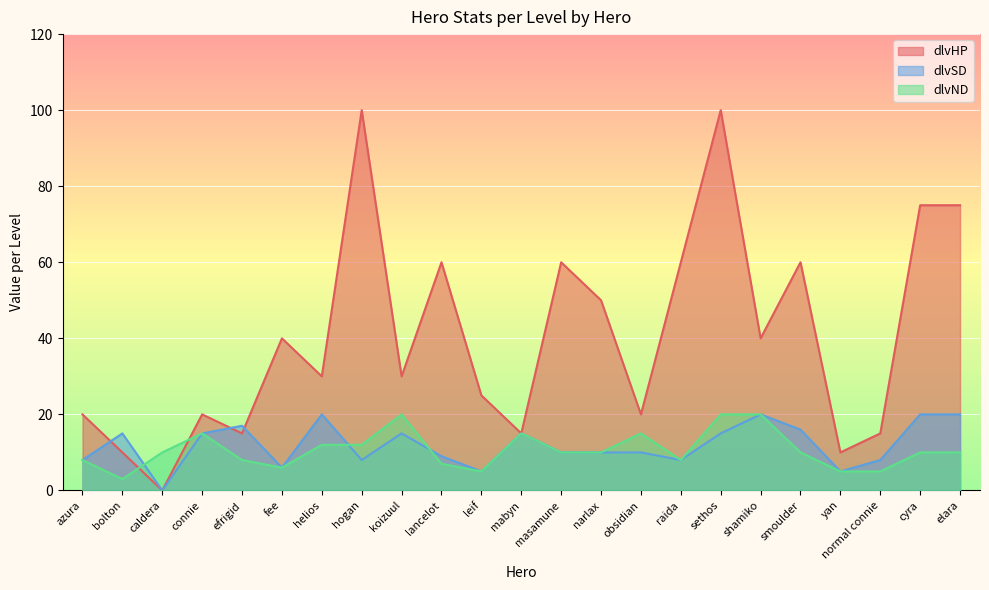

True or false: dlvND and dlvSD intersect in this chart.

True